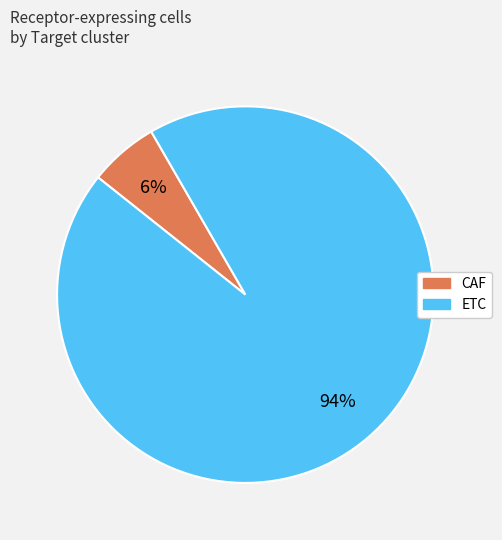

To the nearest percent, what is the combined percentage of ETC and CAF?

100%